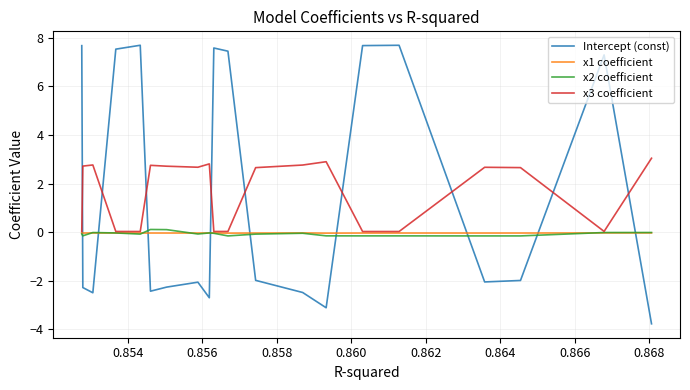

Does the chart have visible grid lines?

Yes